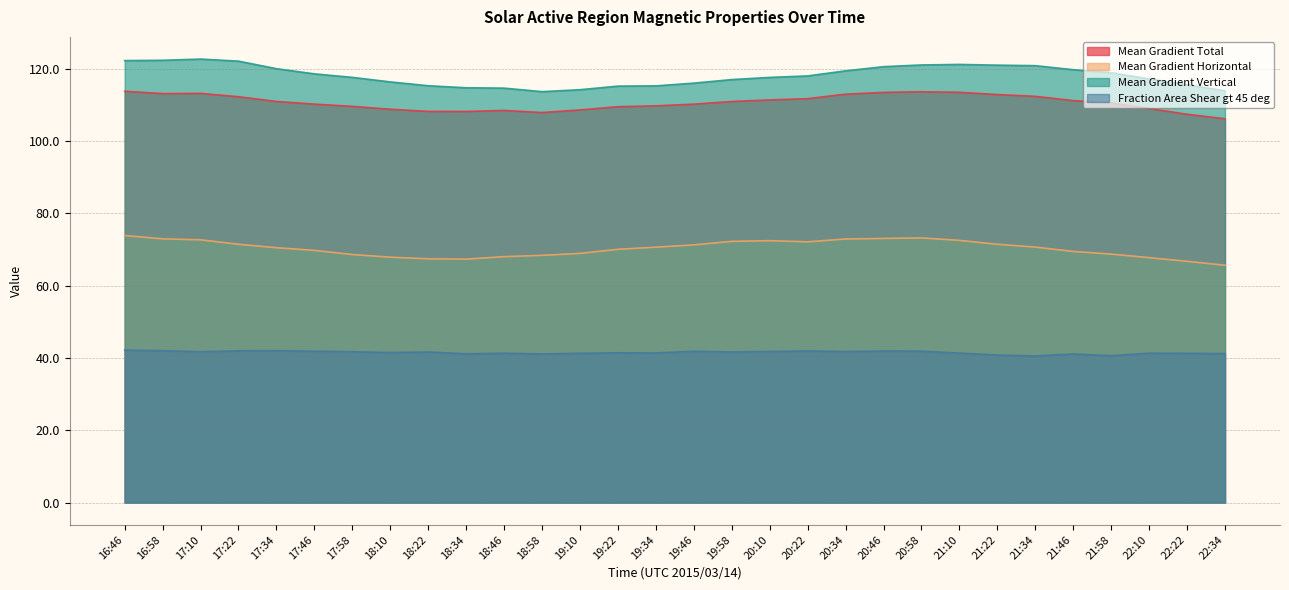

How many lines are shown in the chart?

4